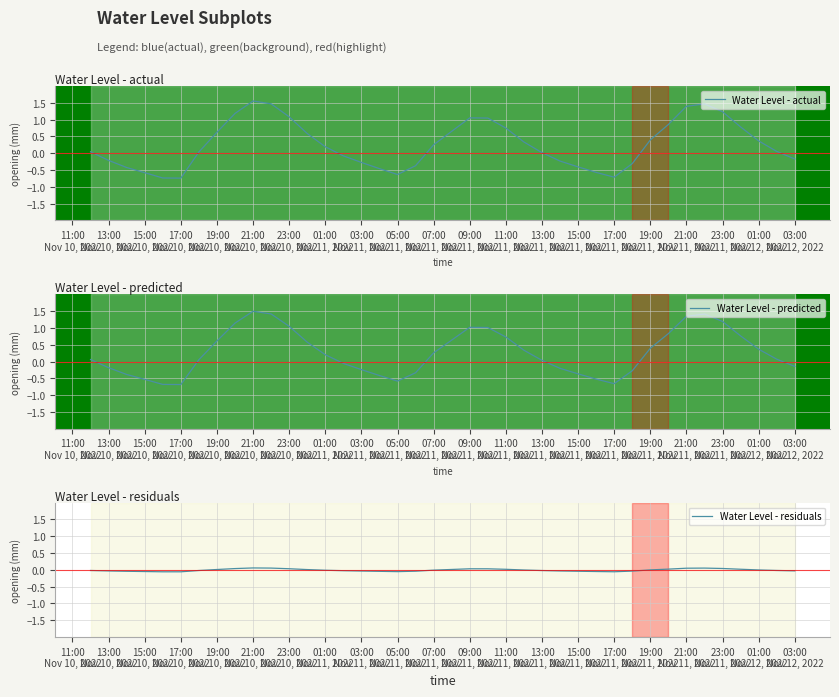

What is the maximum value for Water Level - predicted?

1.5